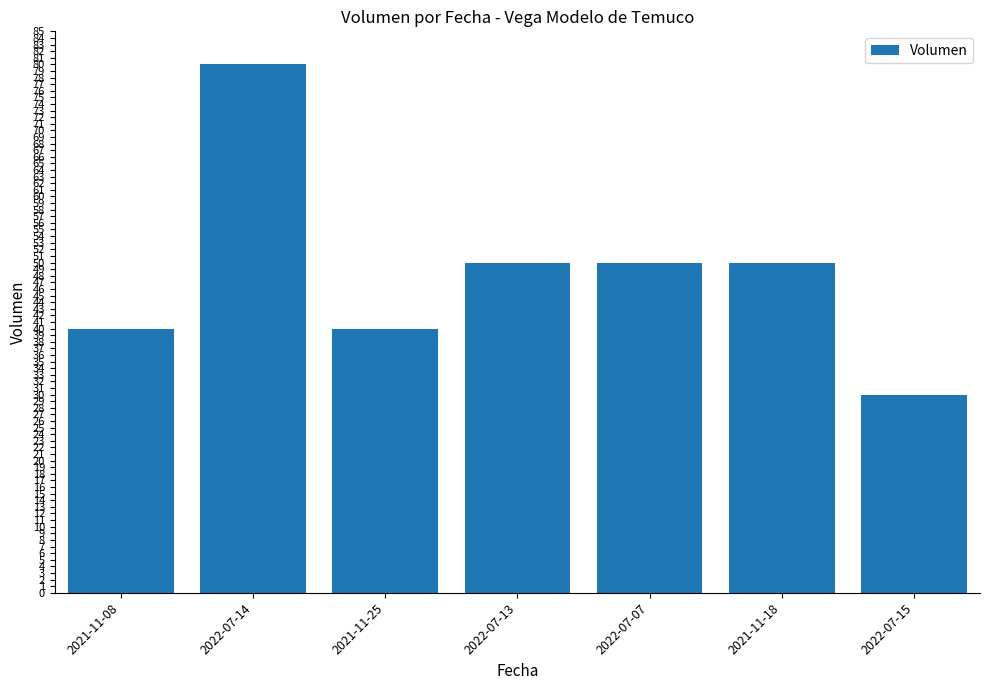

What is the ratio of the value at 2021-11-18 to the value at 2022-07-07?

1.0